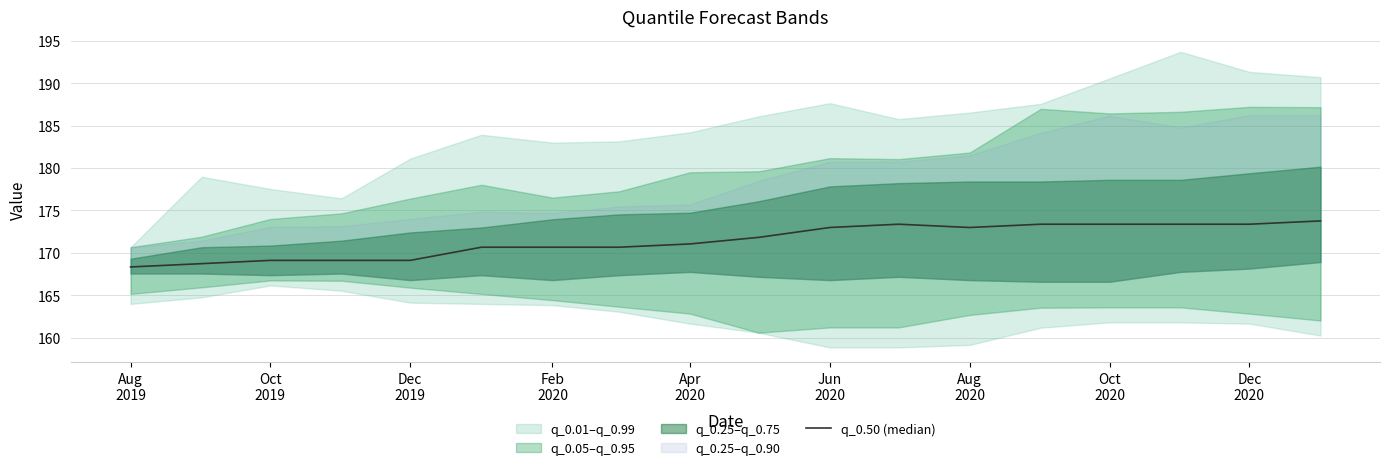

The value at Oct 2020 is 103.7. True or false?

False